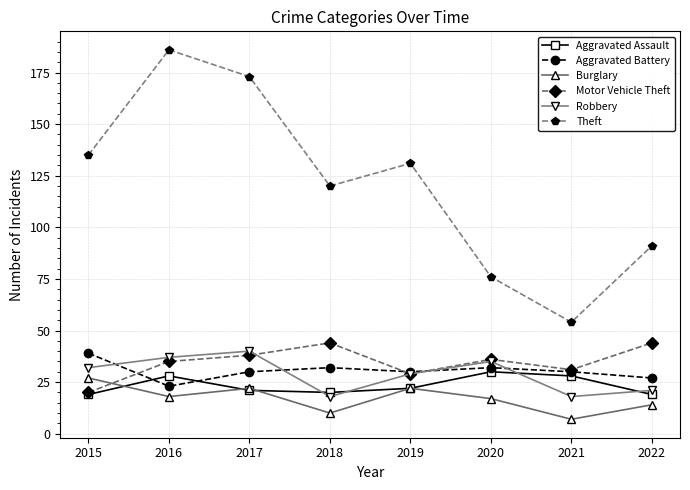

What is the highest value of the Motor Vehicle Theft series?

44